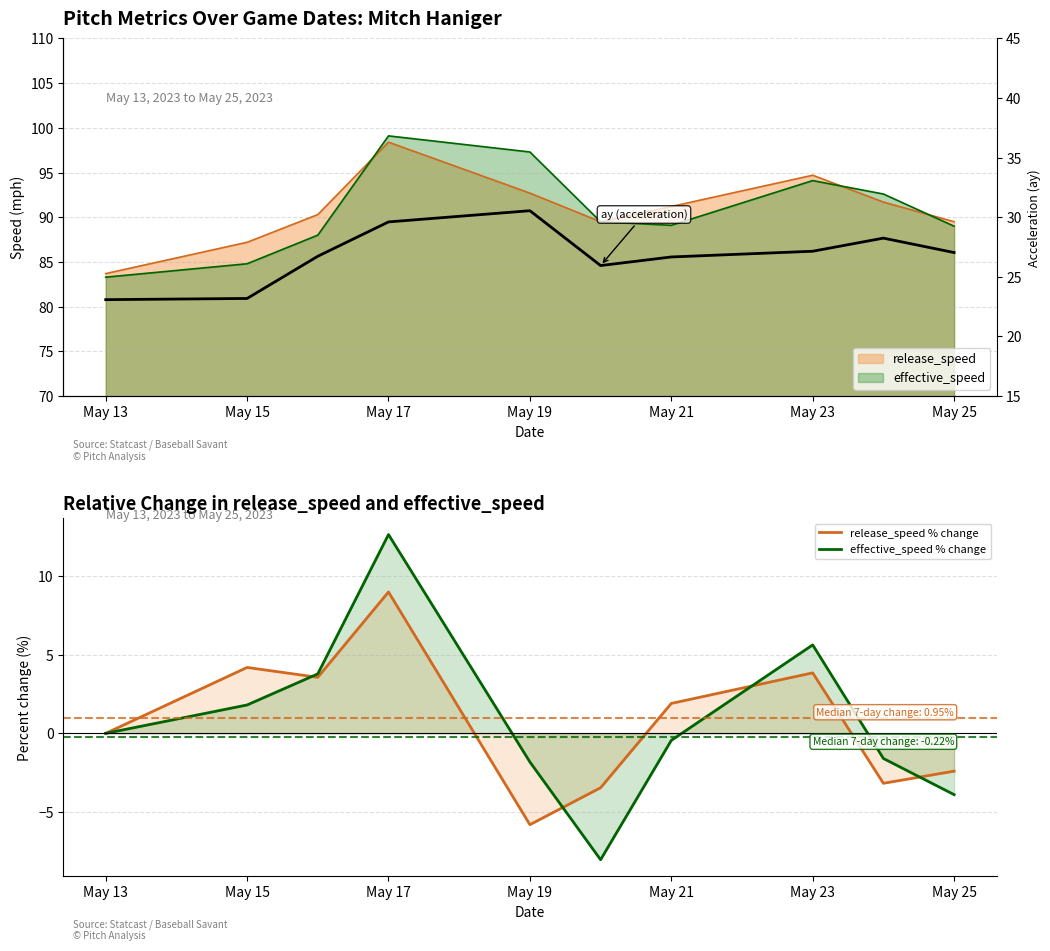

Which series changed the most between May 17 and 7?

effective_speed % change